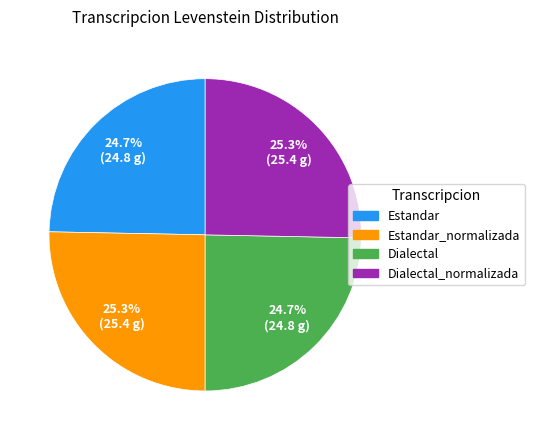

Is there a majority slice in this chart?

No